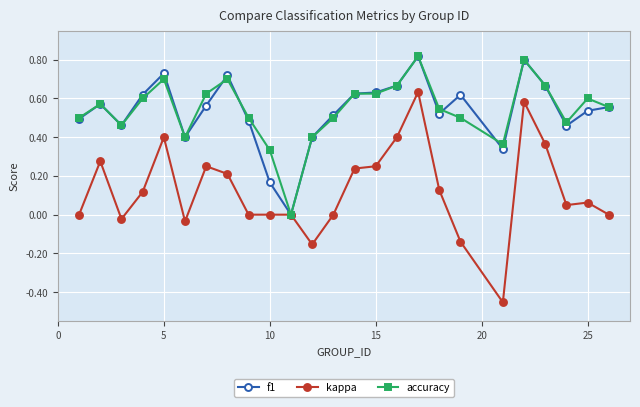

True or false: kappa has more than 2 interior local peaks.

True